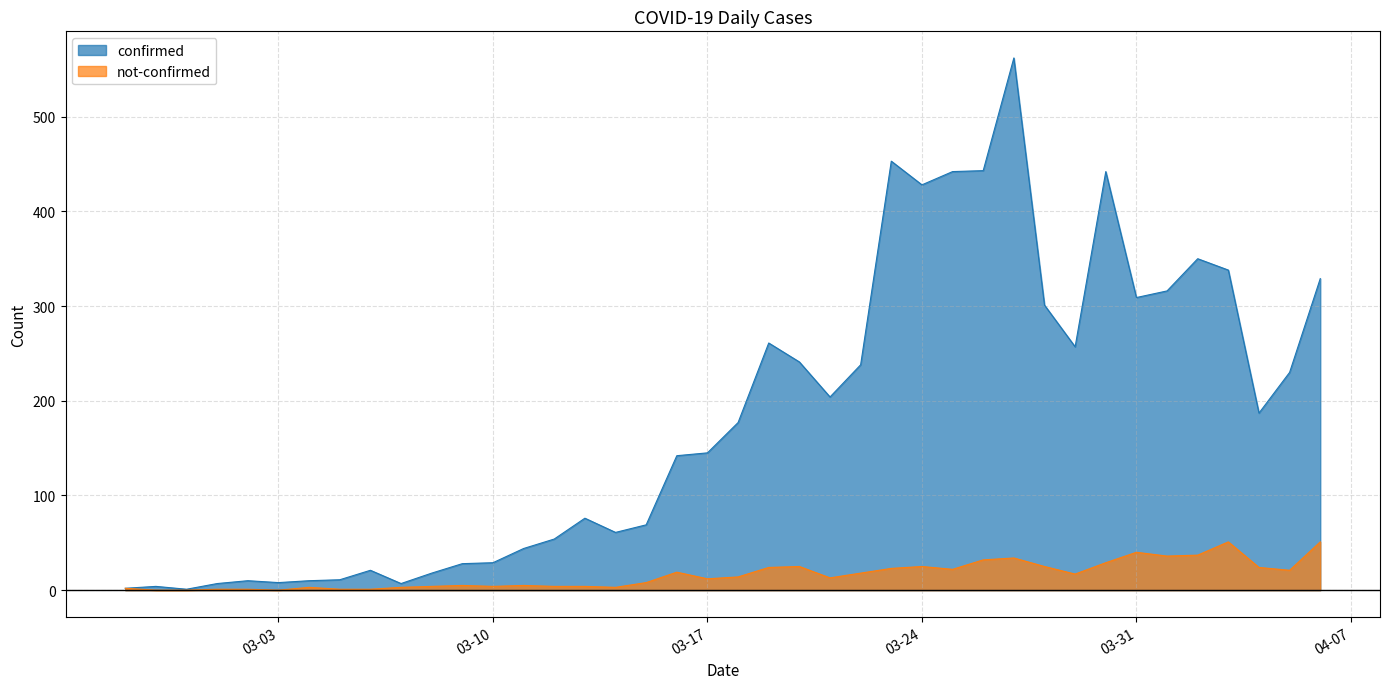

What is the sum of all not-confirmed values?

641